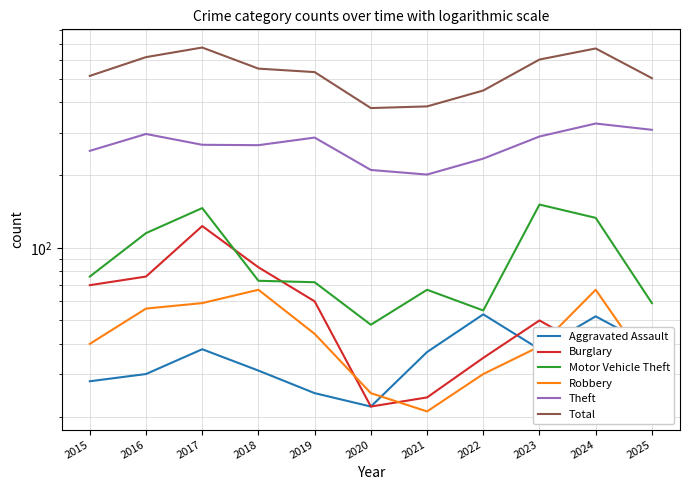

True or false: Theft has a value of 187 at 2016.

False